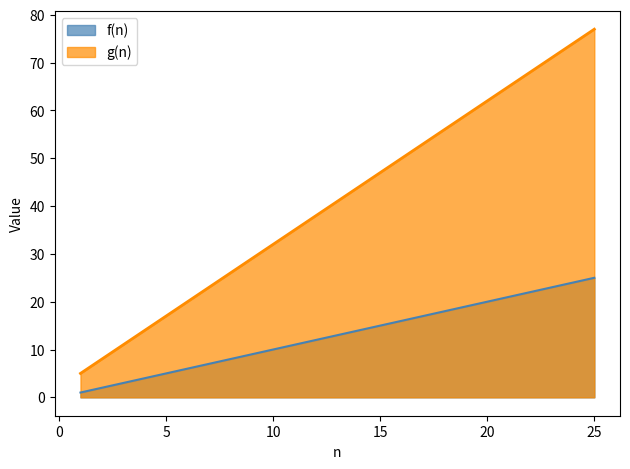

What is the sum of all g(n) values?

1025